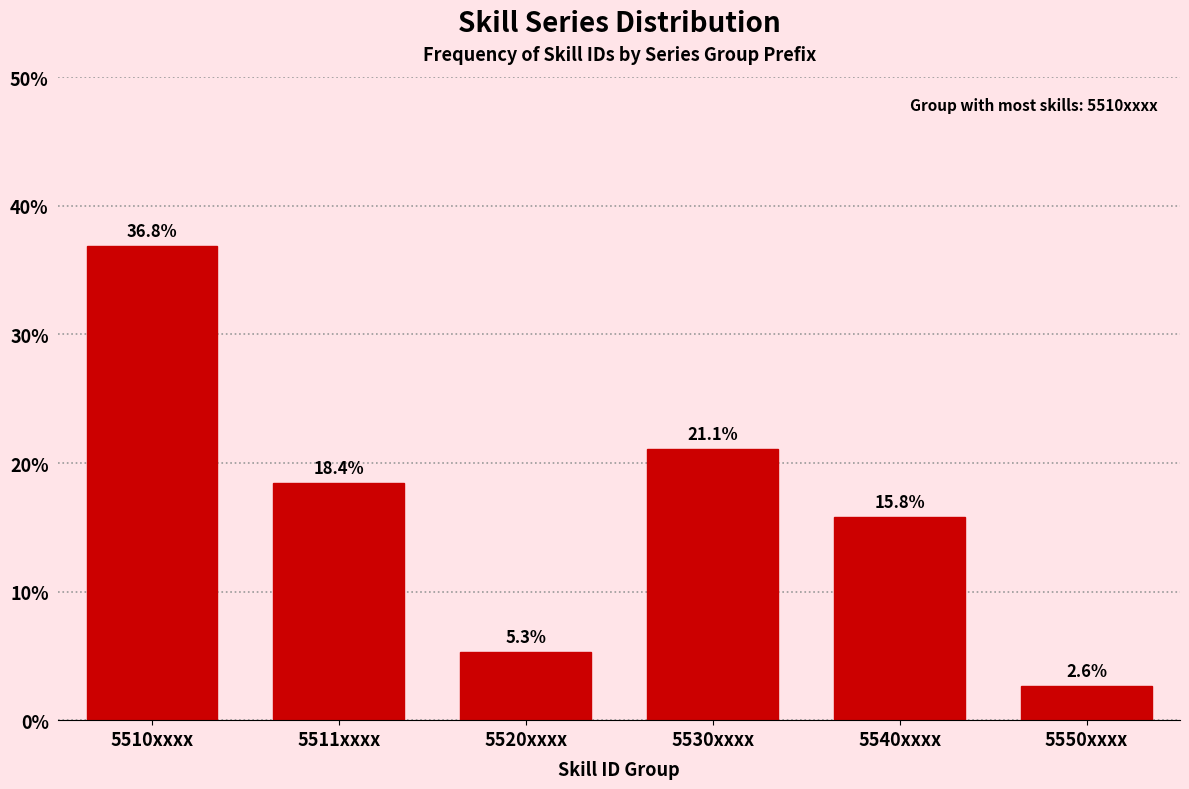

Reading right to left, transcribe all the data shown in this chart.

2.6	15.8	21.1	5.3	18.4	36.8